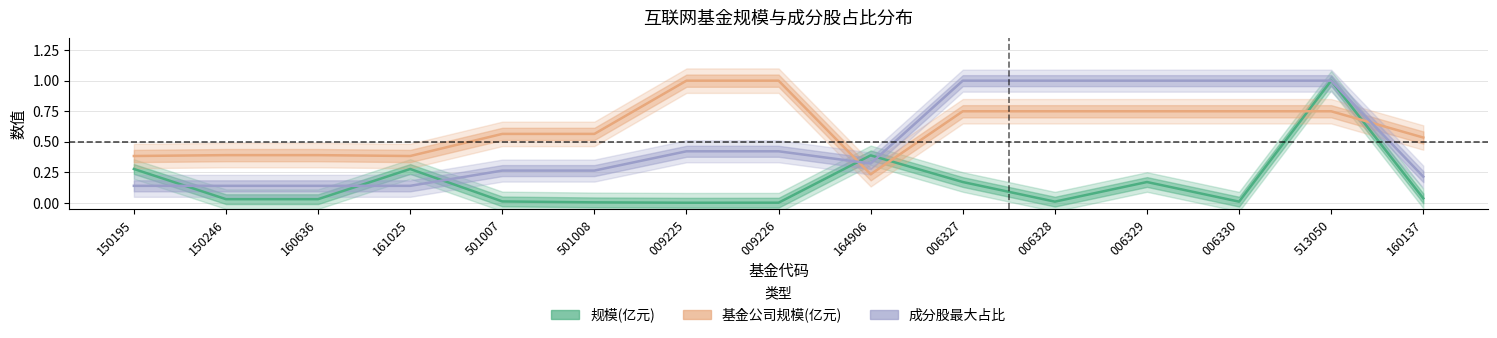

What is the difference between the maximum and second lowest values in the 基金公司规模(亿元) series?

0.6